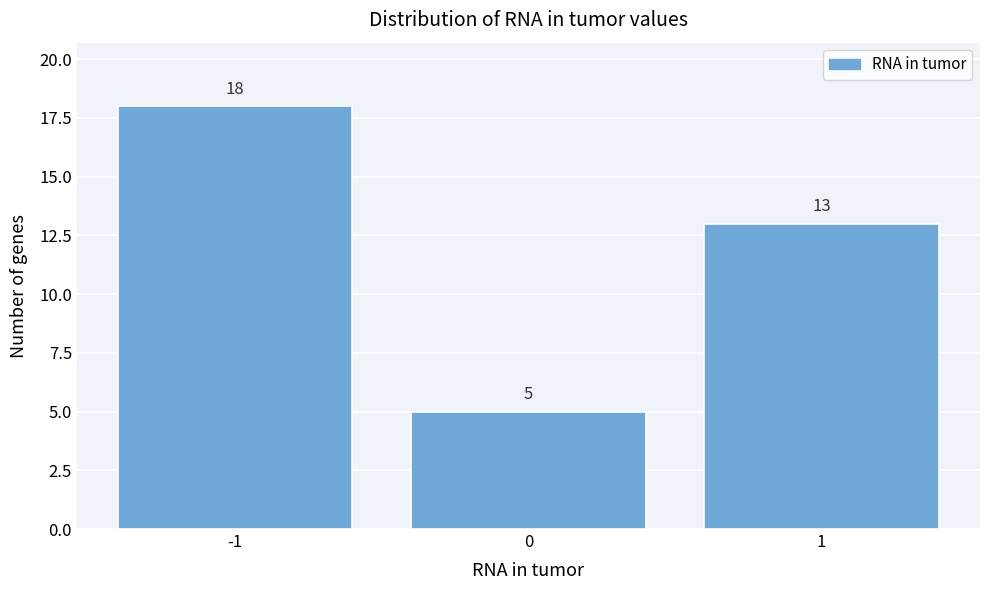

Reading left to right, transcribe this chart: for each bar, give the range it covers on the x-axis and its height.

-1.5 to -0.5: 18
-0.5 to 0.5: 5
0.5 to 1.5: 13